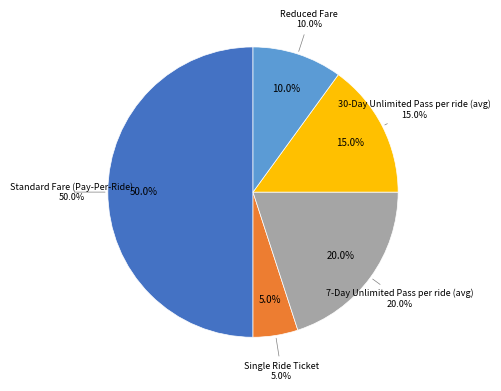

How many segments does this pie chart have?

5